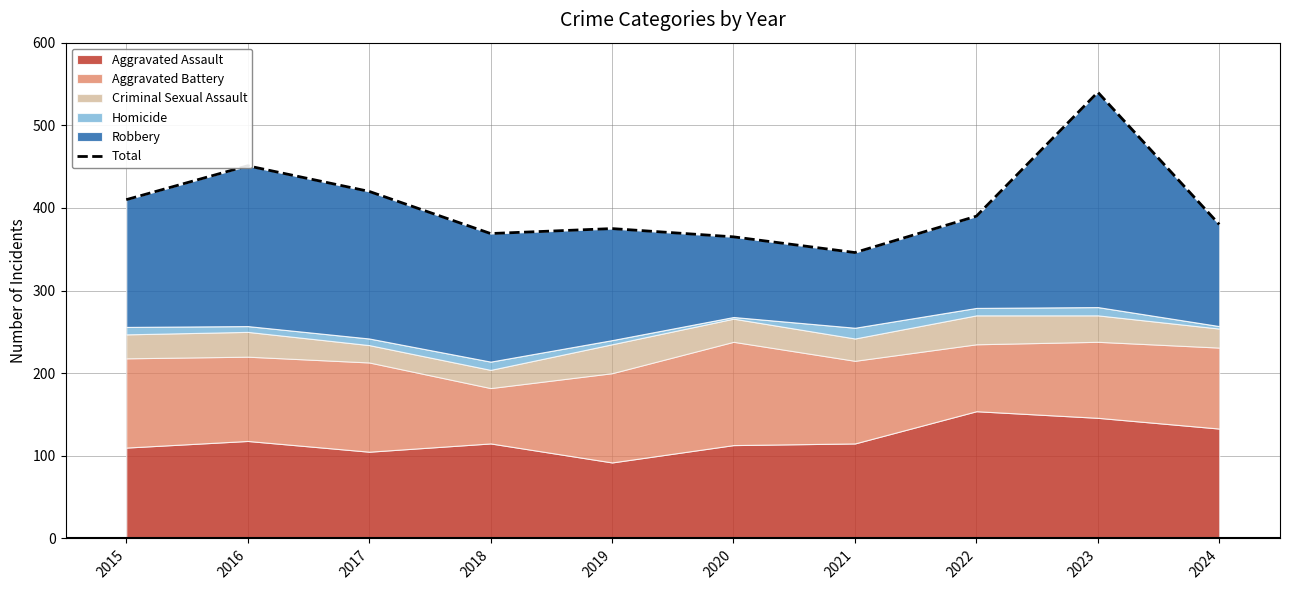

Approximately how many times larger is the value at 2024 compared to 2016?

0.8